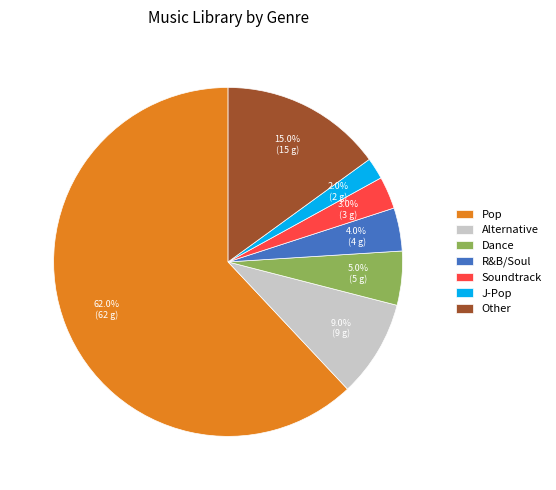

To the nearest percent, what is the difference between the Alternative and Pop slice percentages?

53%